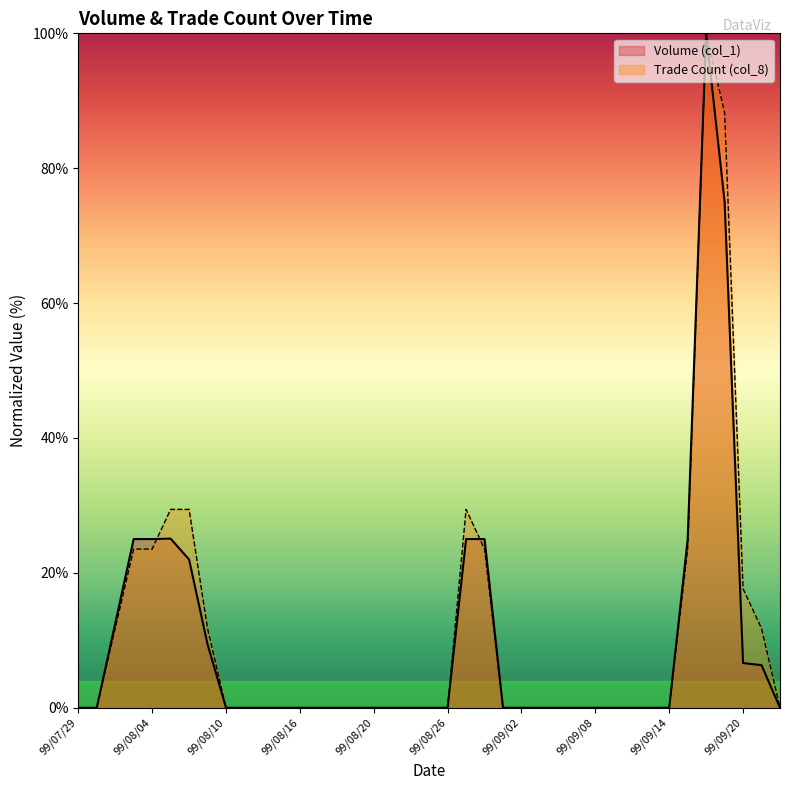

What position from the right is 99/09/20?

3